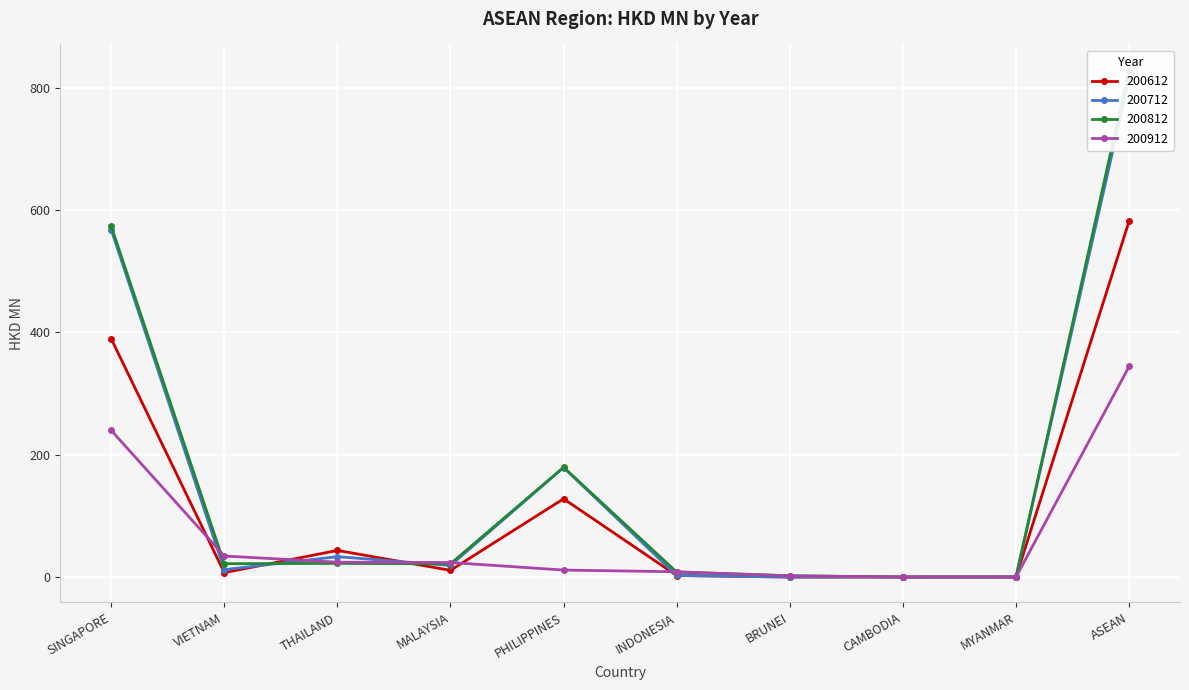

At which label is 200712 closest to 407?

SINGAPORE